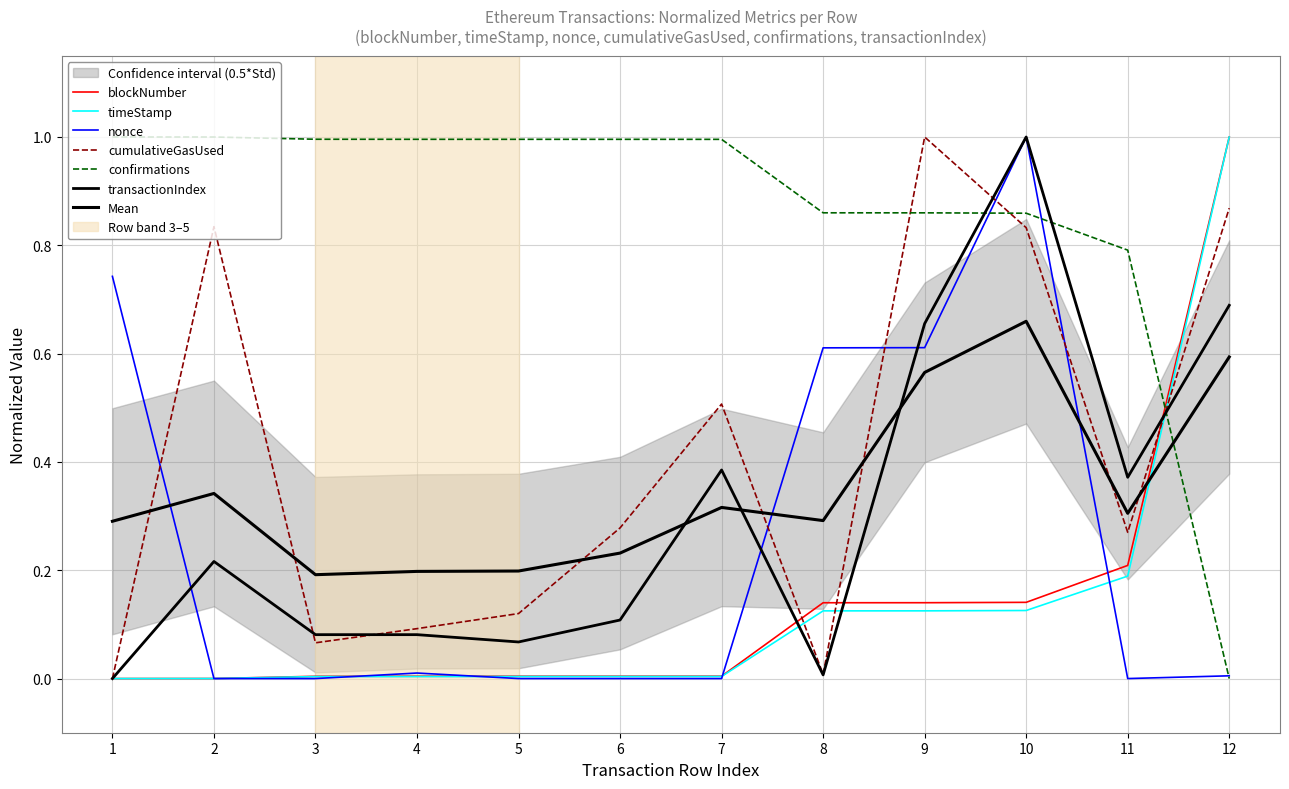

Is the value of transactionIndex at 4 greater than the value of confirmations at 3?

No